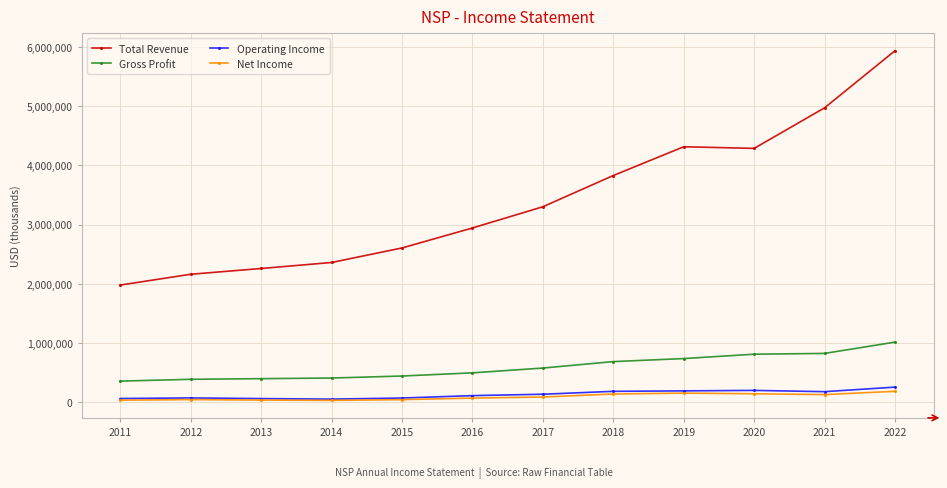

What is the value of the Gross Profit point at the 1st from the left?

351800